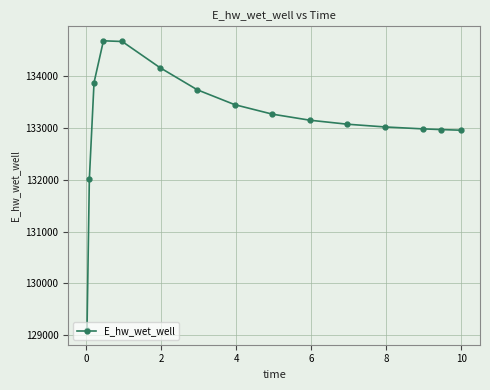

What is the value of the 15th point from the left?

132961.2